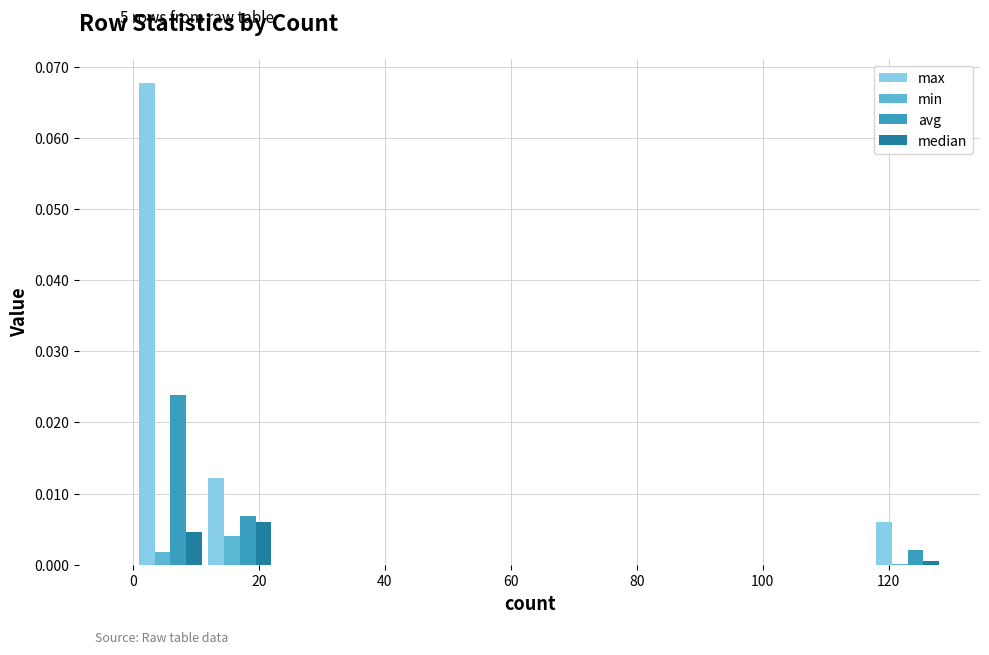

At how many categories does at least one series exceed 0?

3